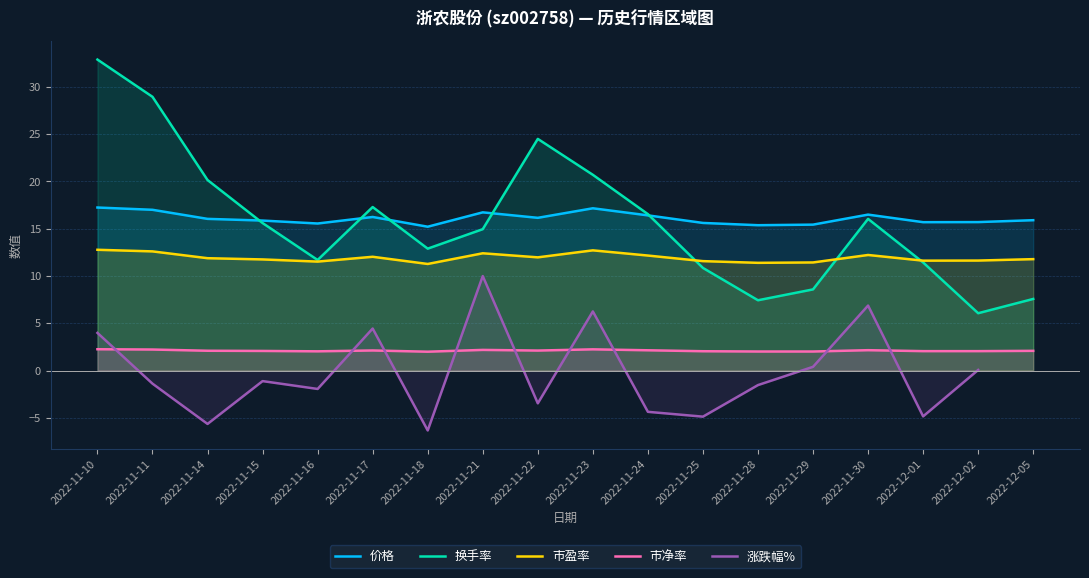

What is the value of the 涨跌幅% point at the 7th from the left?

-6.3